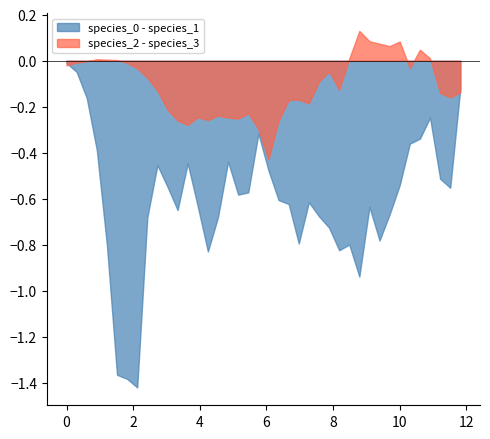

Which series has the largest total across all categories?

species_2 - species_3